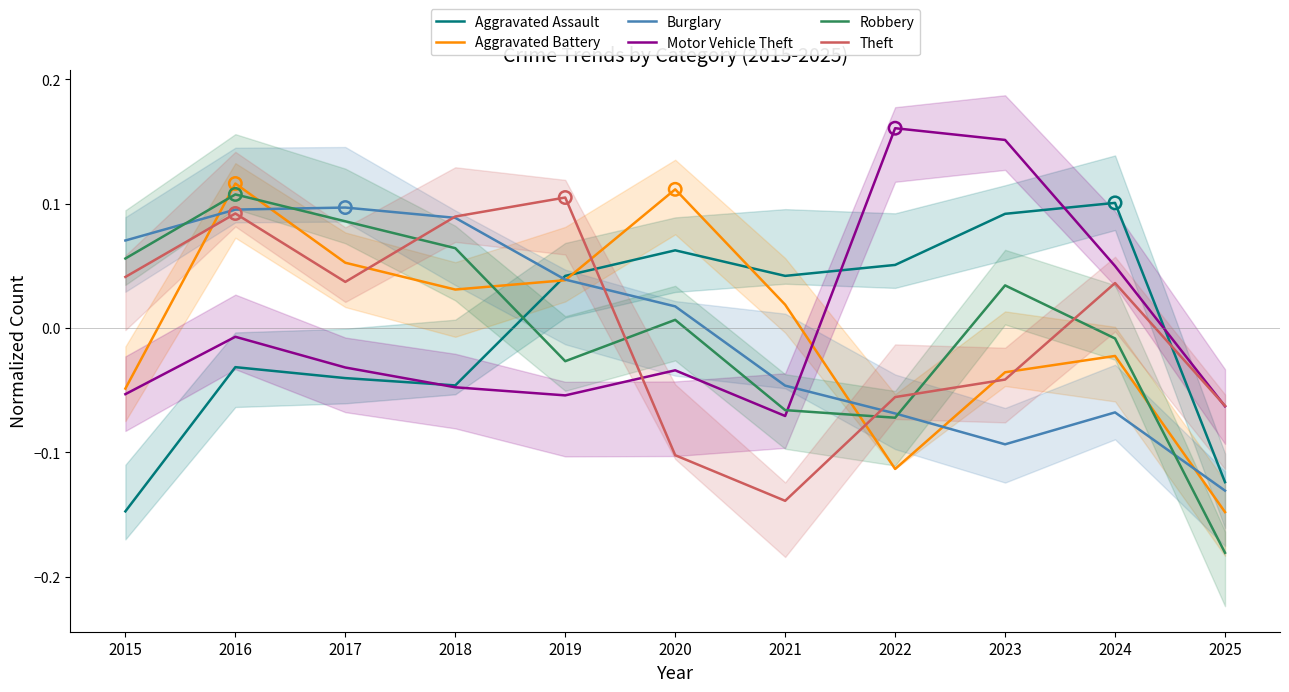

At how many categories does at least one series exceed 0?

10